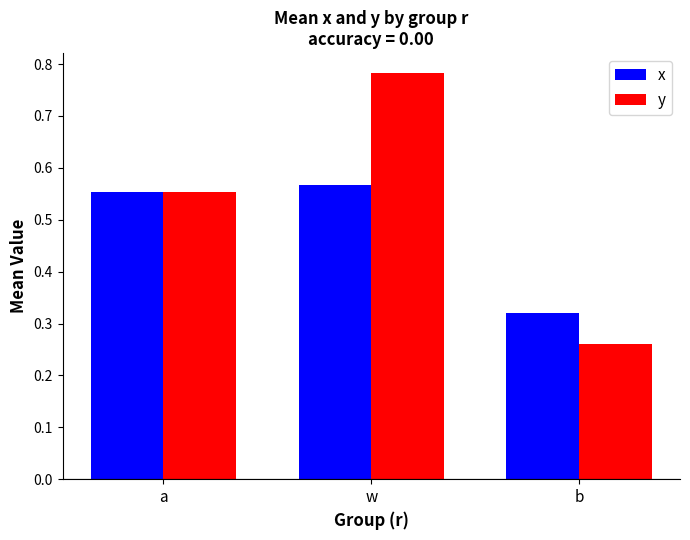

At which label does x reach its peak?

w